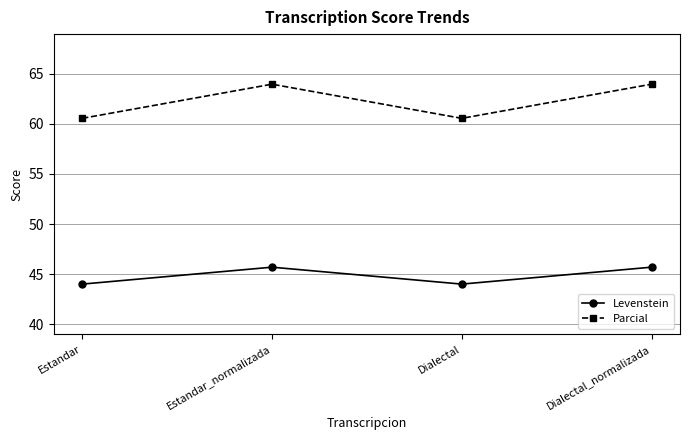

What is the lowest value of the Levenstein series?

44.0